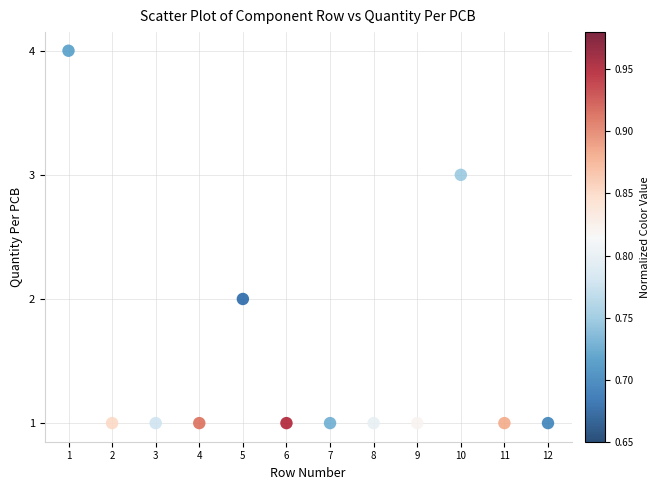

What is the average X value?

6